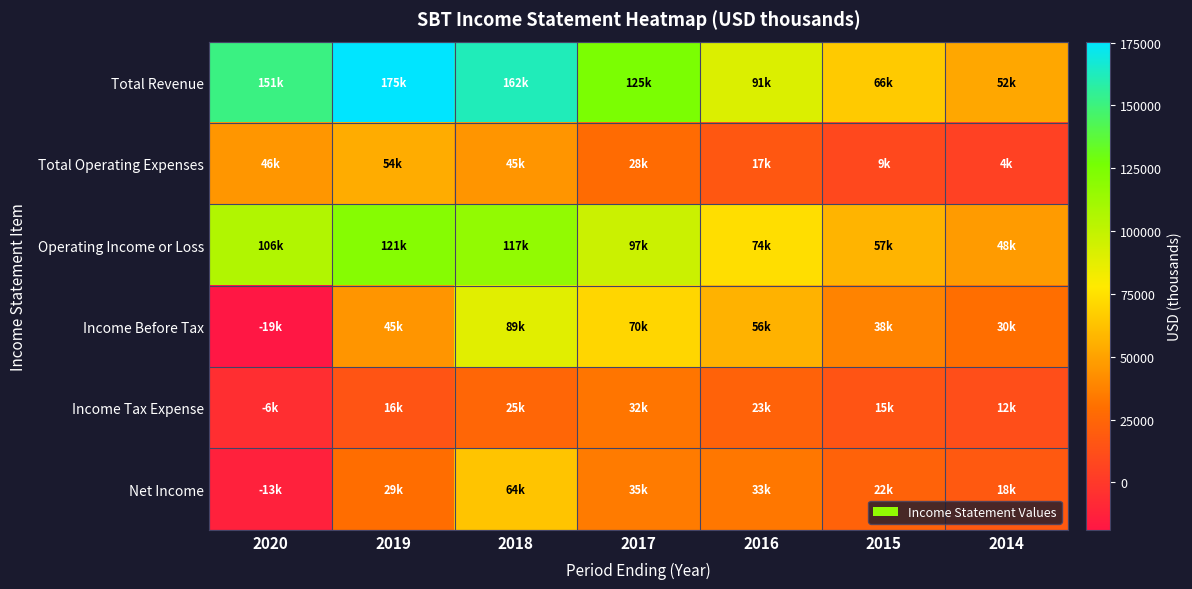

Which has a higher value, 2019 or 2015?

2019